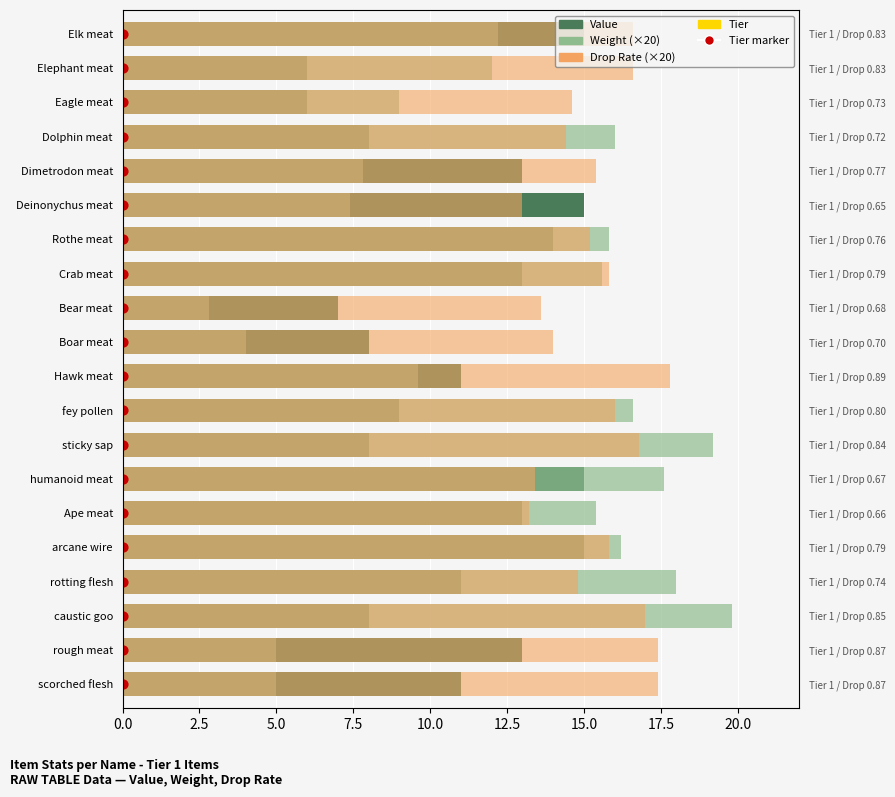

Which series contains the lowest Y value?

Tier